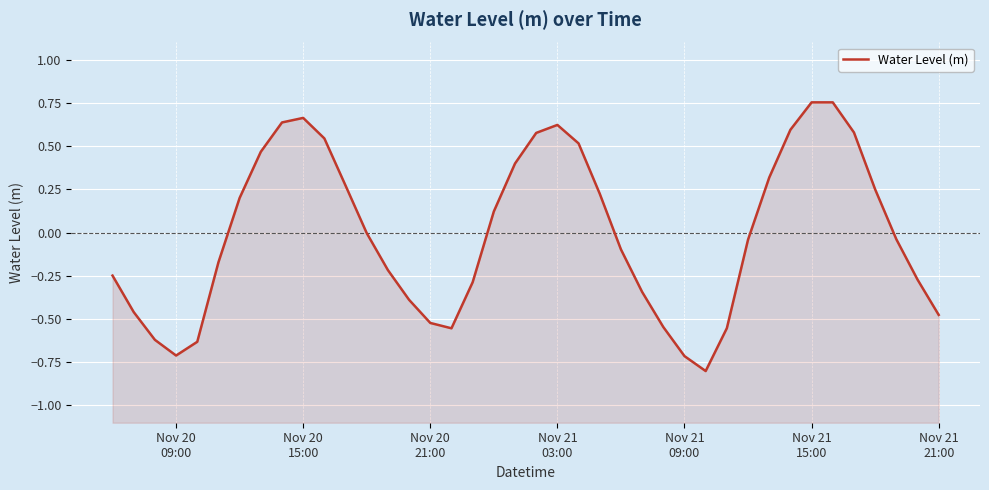

What is the value of the 15th point from the left?

-0.4